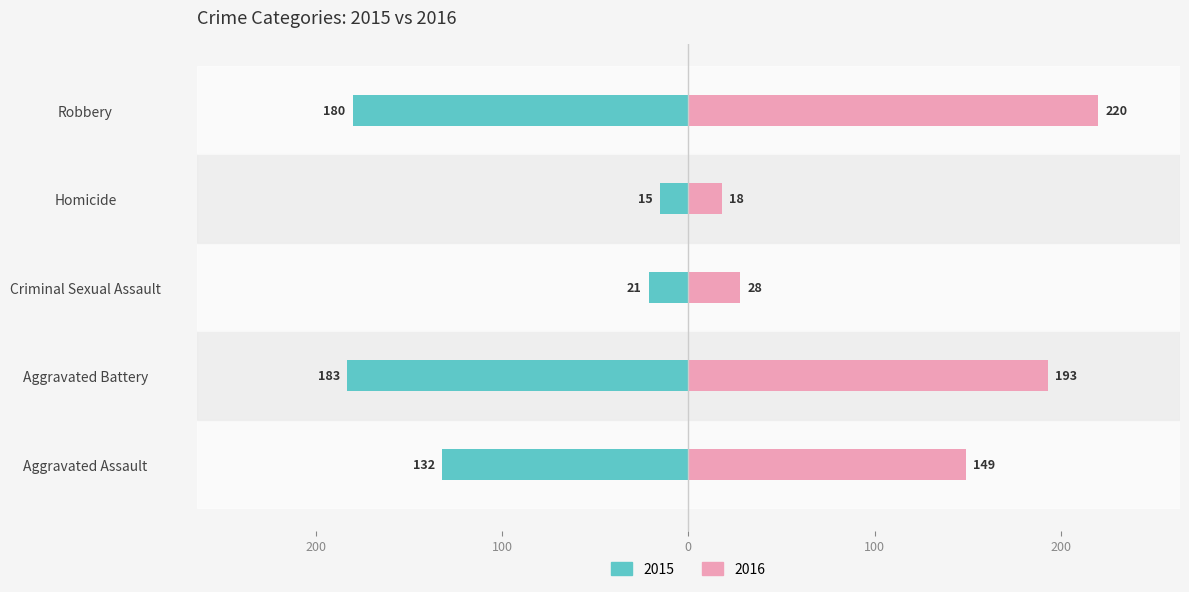

List the series in order of their overall mean, lowest first.

2015, 2016